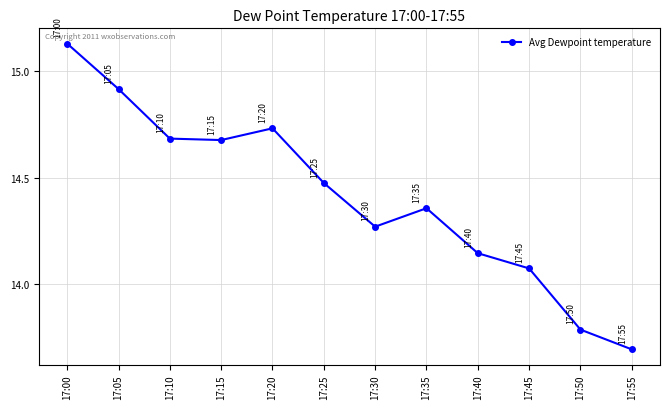

At which category does the chart reach its peak across all series?

17:00